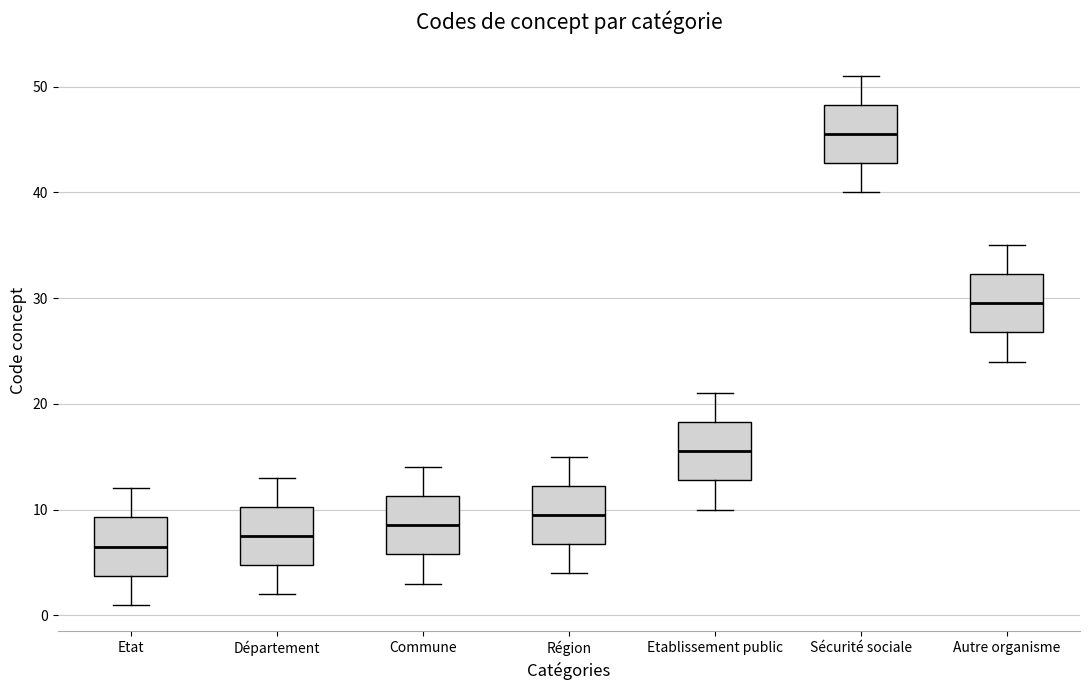

Which box has the lowest median line?

Etat